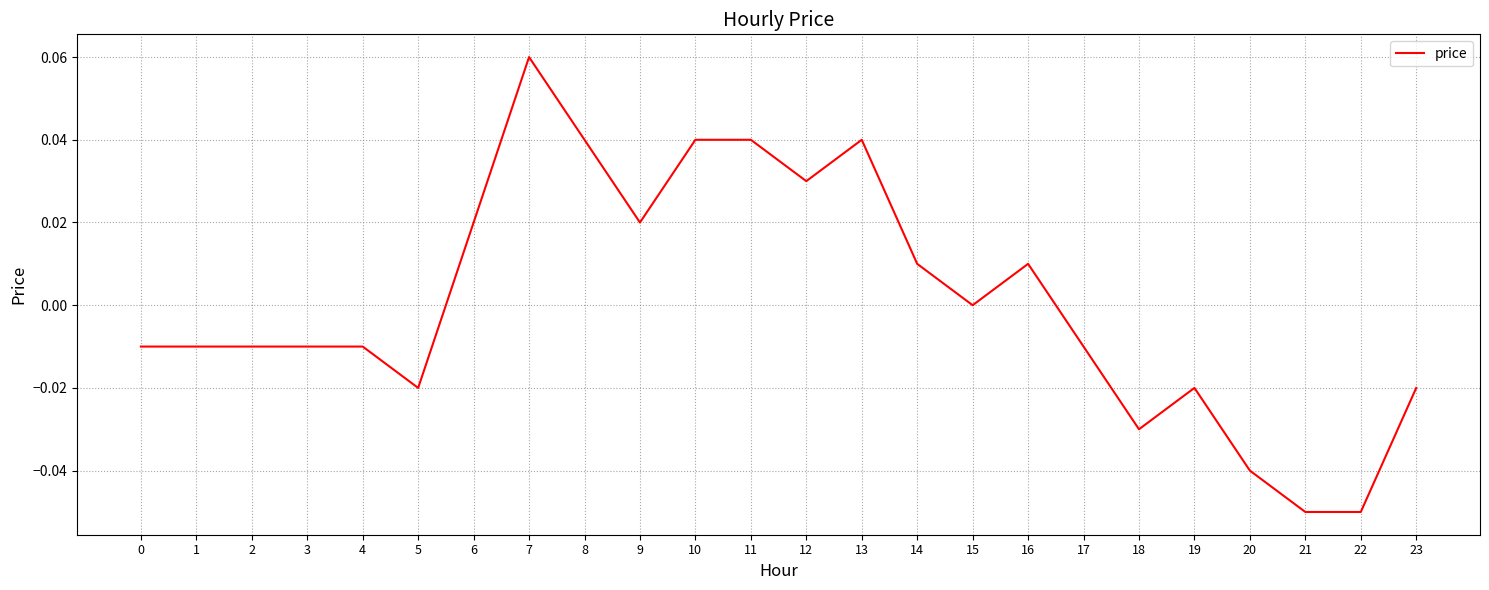

The chart shows a value of 0.0 at 16. True or false?

True